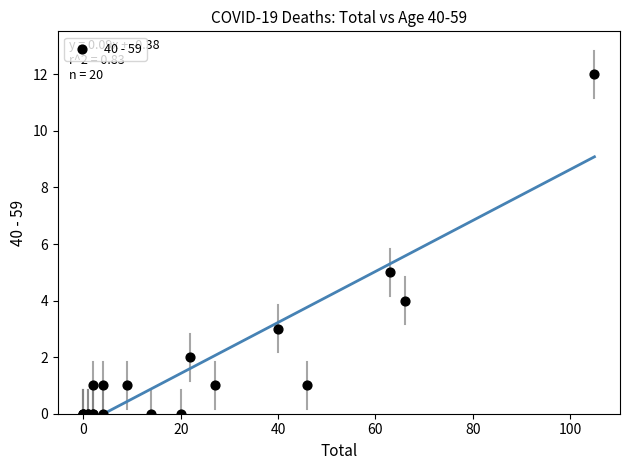

What Y value in the scatter plot is closest to 6?

5